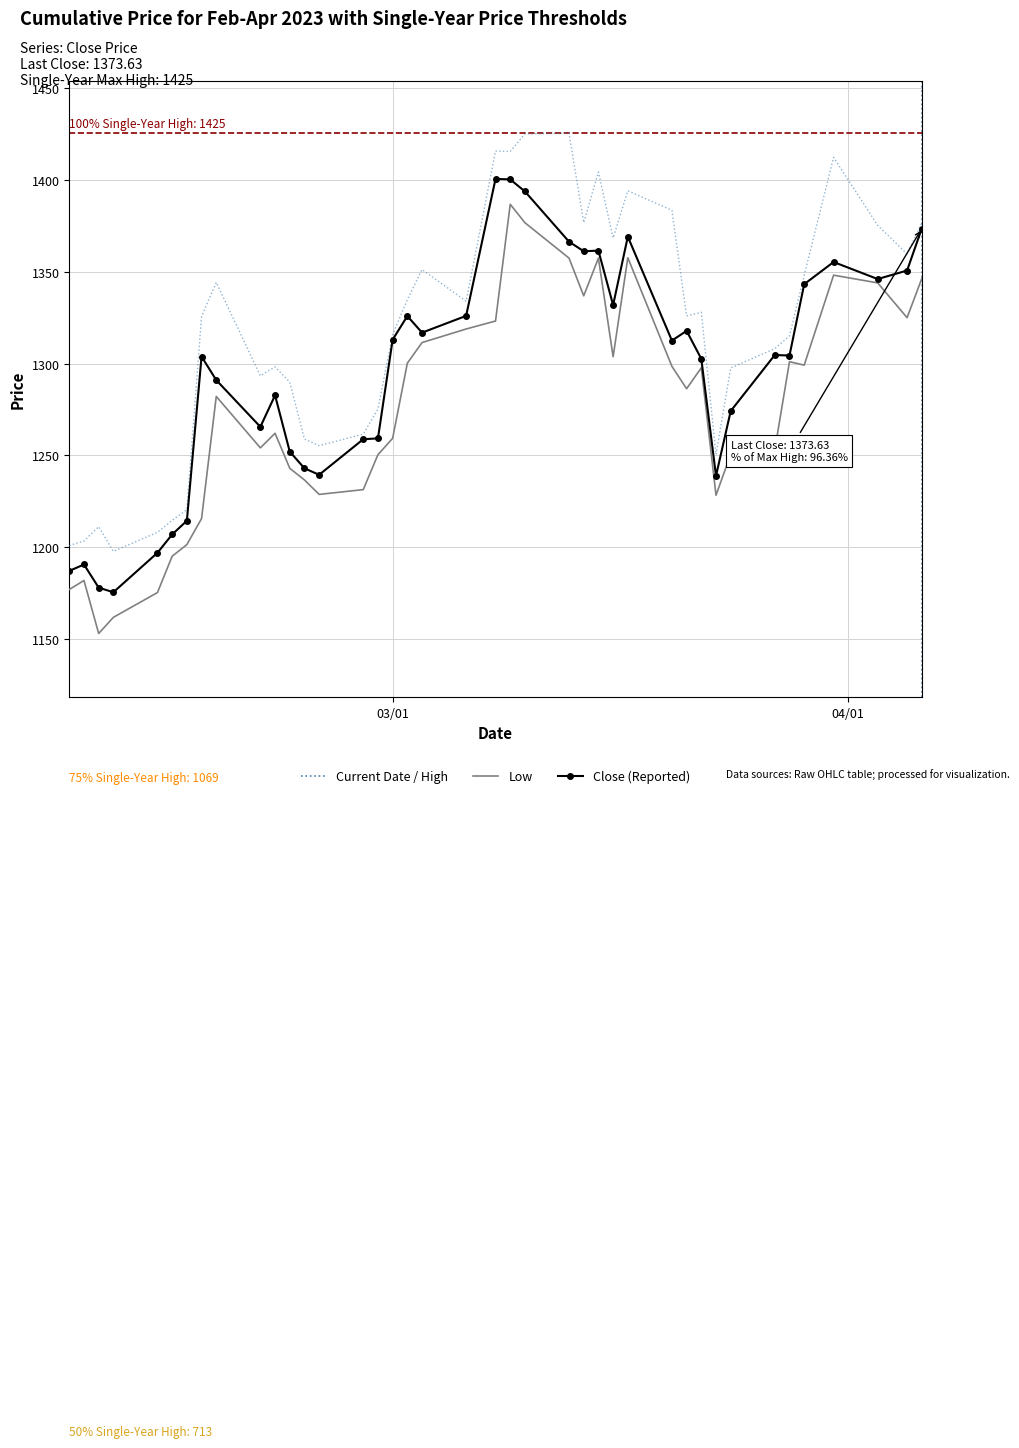

What is the maximum value shown in the chart?

1425.5